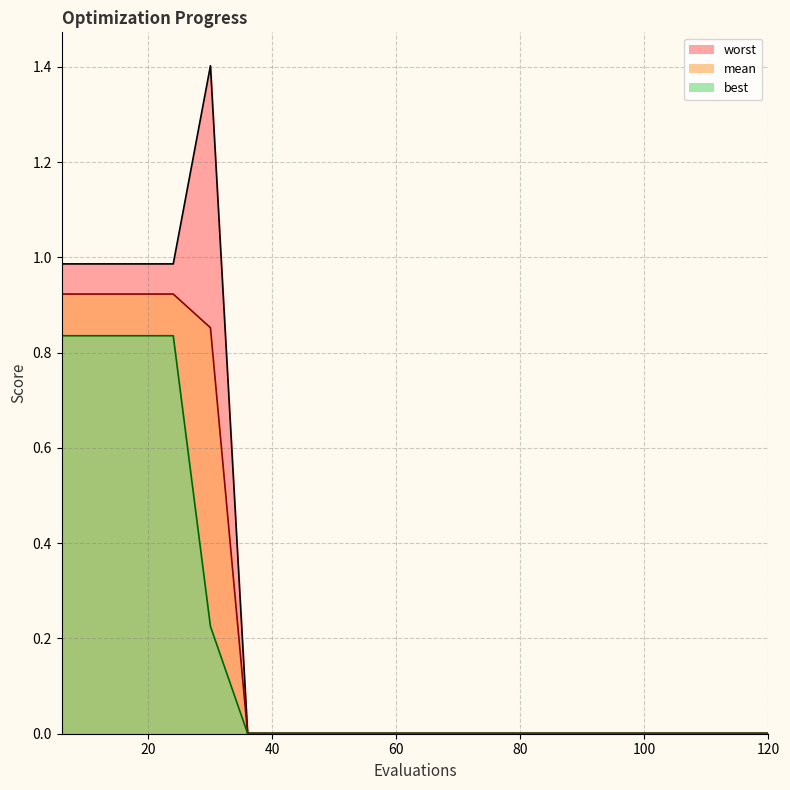

True or false: worst and best intersect in this chart.

False